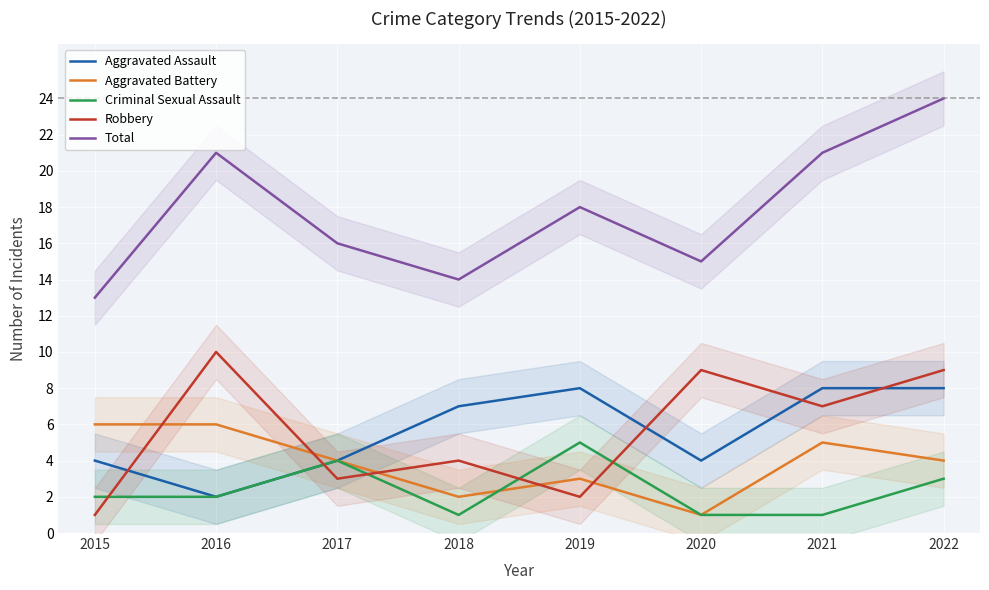

How many lines are shown in the chart?

5